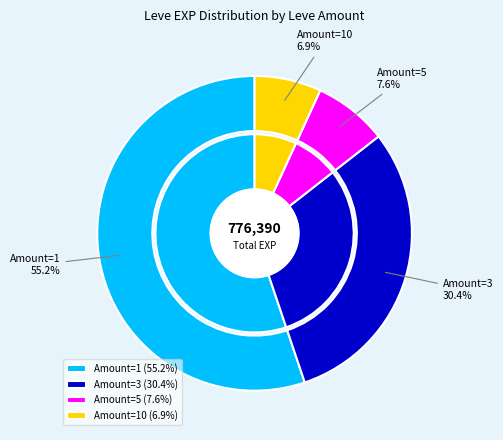

Is 10 the majority of the pie?

No